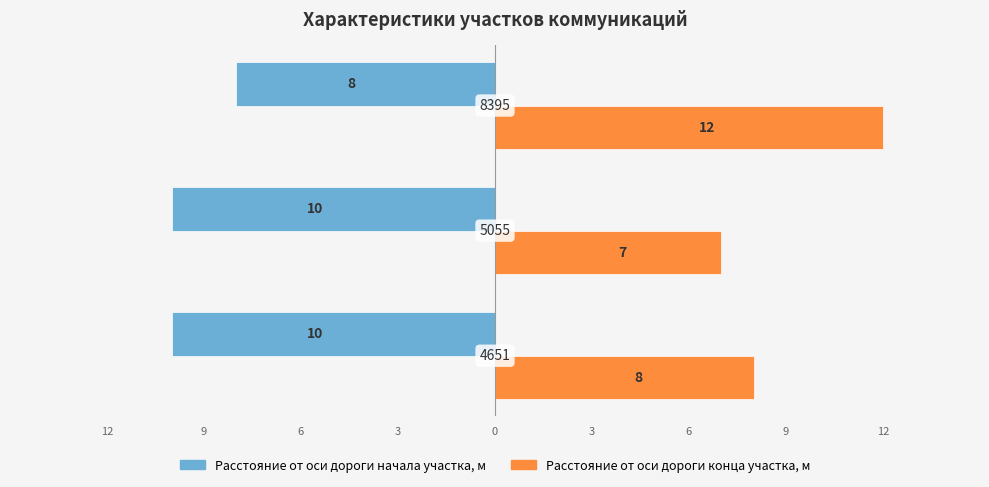

Reading right to left, transcribe all the data shown in this chart.

Расстояние от оси дороги начала участка, м: -8	-10	-10
Расстояние от оси дороги конца участка, м: 12	7	8